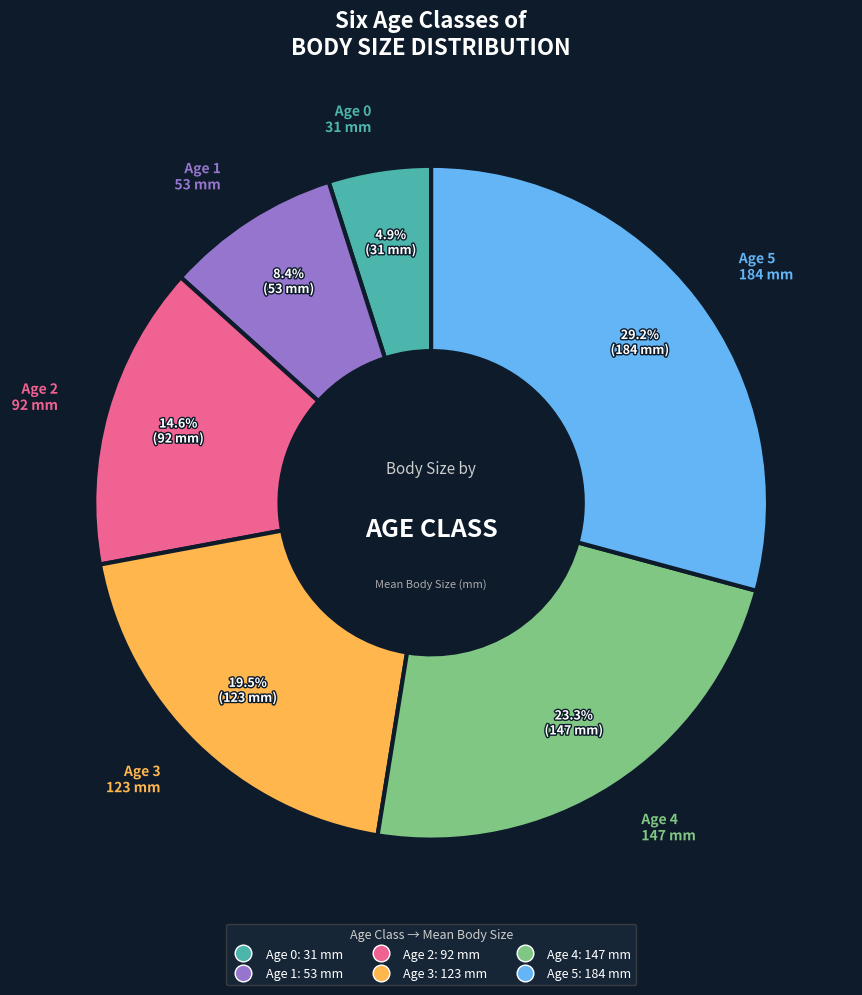

The Age 4 slice represents 23% of the pie. True or false?

True